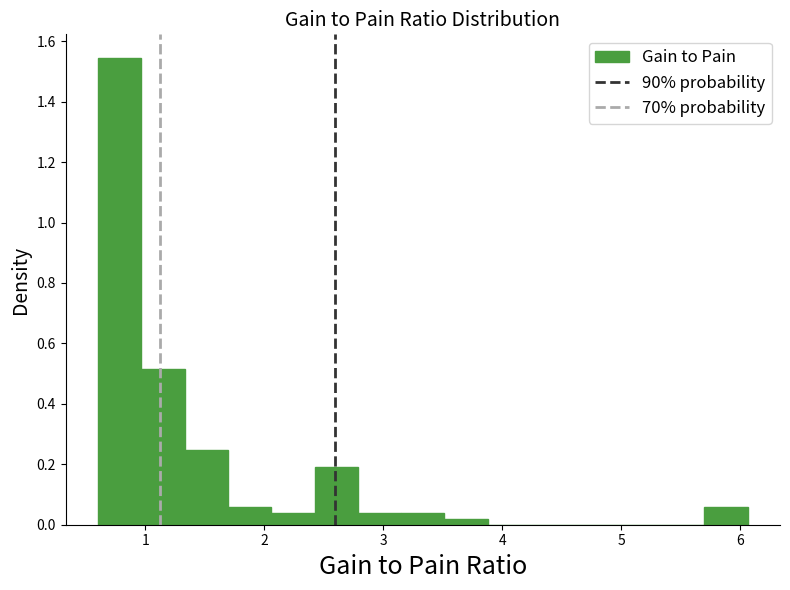

Read against the x-axis, roughly where is the centre of the tallest bar?

0.8